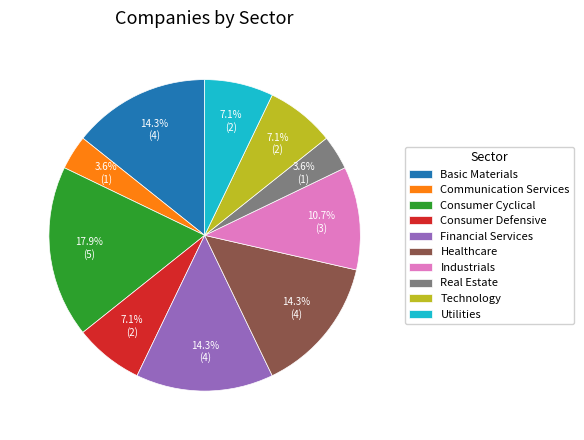

To the nearest percent, what portion does Healthcare represent?

14%